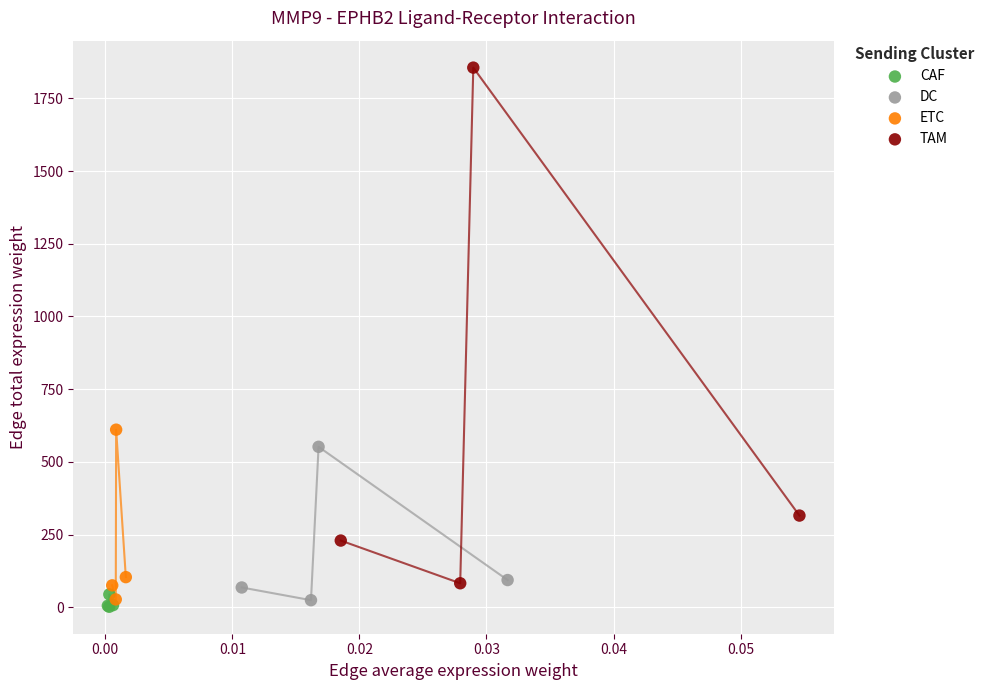

Which series contains the lowest Y value?

CAF